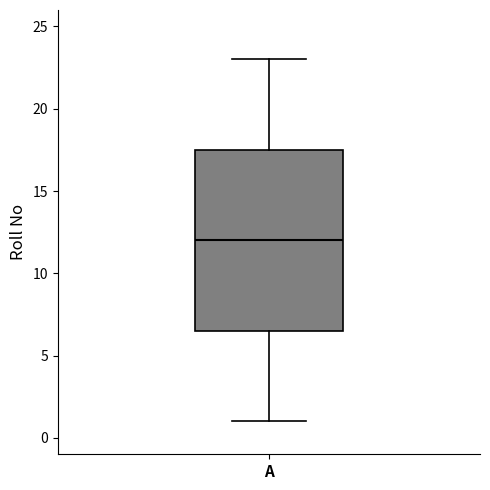

Read this box plot against the y-axis: the position of the median line, the range covered by the box, and the ends of both whiskers. The values are not printed on the chart, so give them approximately, as read against the axis.

median 12.0, box 6.5 to 17.5, whiskers 1.0 to 23.0